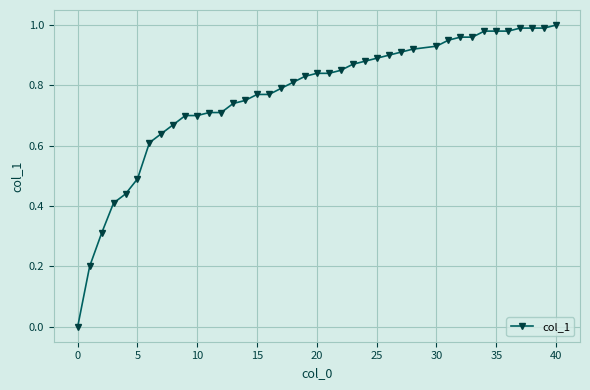

True or false: there are more than 1 points higher than both neighbors.

False